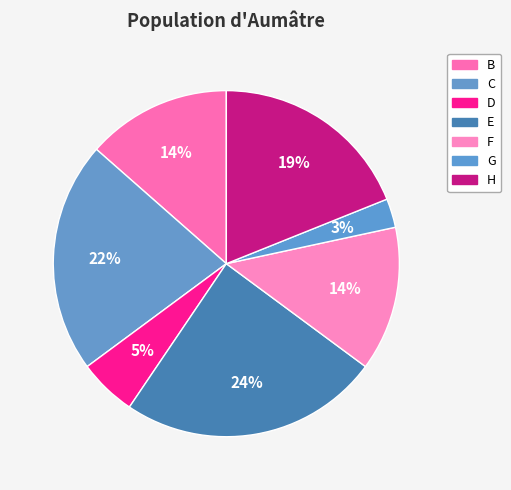

What percentage is the B slice, to the nearest percent?

14%